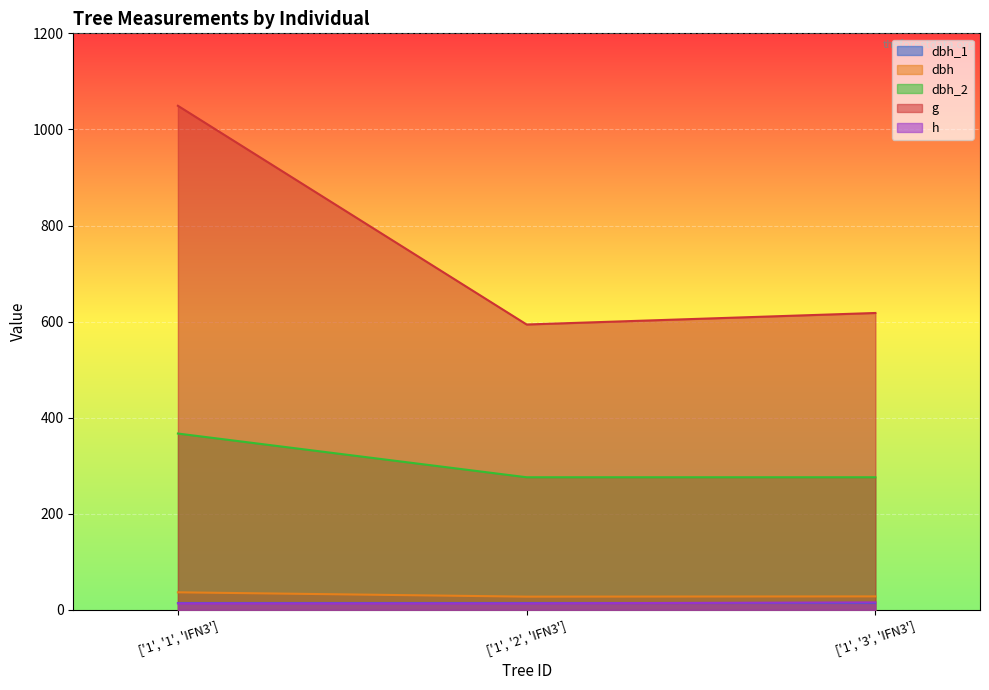

What position from the left is ['1', '3', 'IFN3']?

3